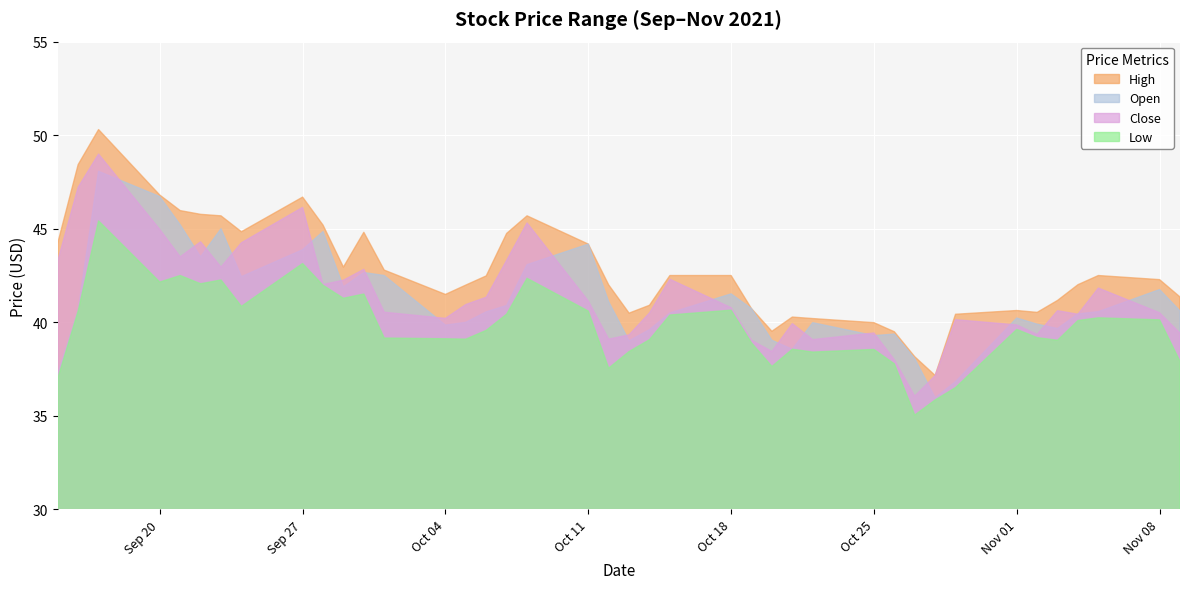

Reading left to right, extract all data points from this chart.

High: 44.2	48.4	50.3	46.8	46.0	45.8	45.7	44.8	46.7	45.2	43.0	44.8	42.8	41.5	42.0	42.5	44.8	45.7	44.2	42.0	40.5	40.9	42.5	42.5	40.7	39.5	40.3	40.2	40.0	39.5	38.2	37.2	40.4	40.6	40.5	41.2	42.0	42.5	42.3	41.4
Open: 37.2	40.7	48.1	46.7	45.2	43.5	45.0	42.4	43.9	44.8	41.9	42.7	42.5	39.8	40.0	40.6	40.9	43.1	44.2	41.1	39.0	39.6	40.5	41.5	40.7	39.0	38.6	40.0	39.3	39.4	38.1	36.0	36.8	40.2	39.9	39.7	40.5	40.6	41.8	40.6
Close: 43.3	47.2	49.0	45.0	43.5	44.3	43.0	44.2	46.1	42.0	42.2	42.8	40.5	40.2	41.0	41.3	43.3	45.3	41.1	39.1	39.3	40.5	42.3	40.8	39.0	38.4	39.9	39.1	39.4	38.0	36.0	37.2	40.1	39.9	39.3	40.6	40.4	41.8	40.5	39.4
Low: 37.0	40.6	45.4	42.2	42.5	42.1	42.3	40.8	43.1	42.0	41.3	41.5	39.2	39.1	39.1	39.6	40.4	42.3	40.6	37.5	38.4	39.1	40.4	40.7	38.9	37.6	38.6	38.4	38.5	37.8	35.0	35.8	36.5	39.6	39.2	39.0	40.1	40.2	40.1	37.9